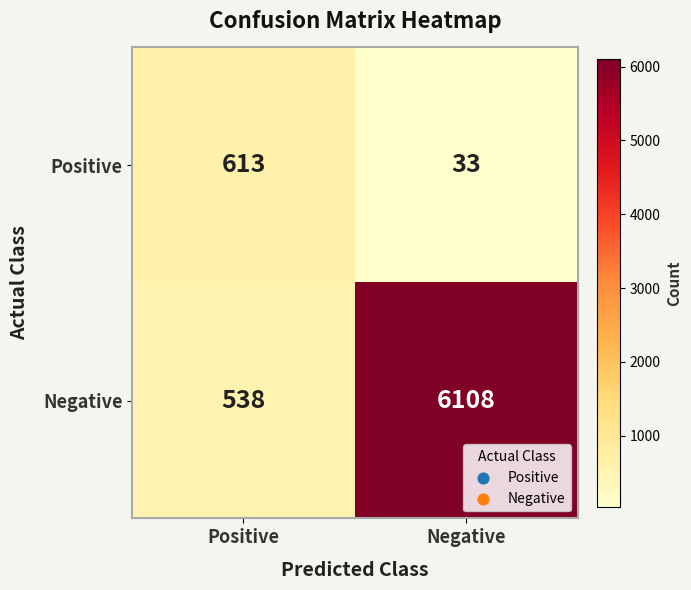

Rank the series by their maximum value, from highest to lowest.

Negative, Positive